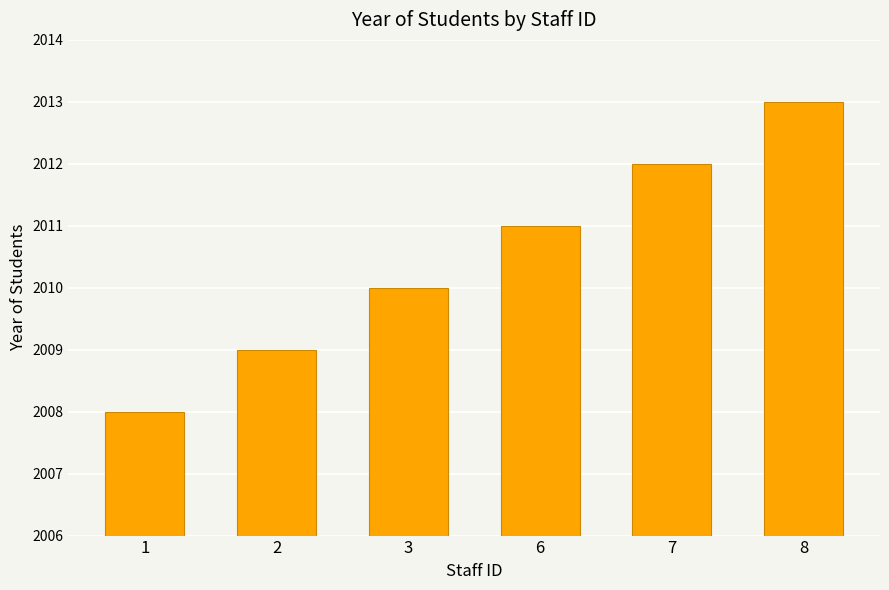

Which label corresponds to the smallest value in the chart?

1